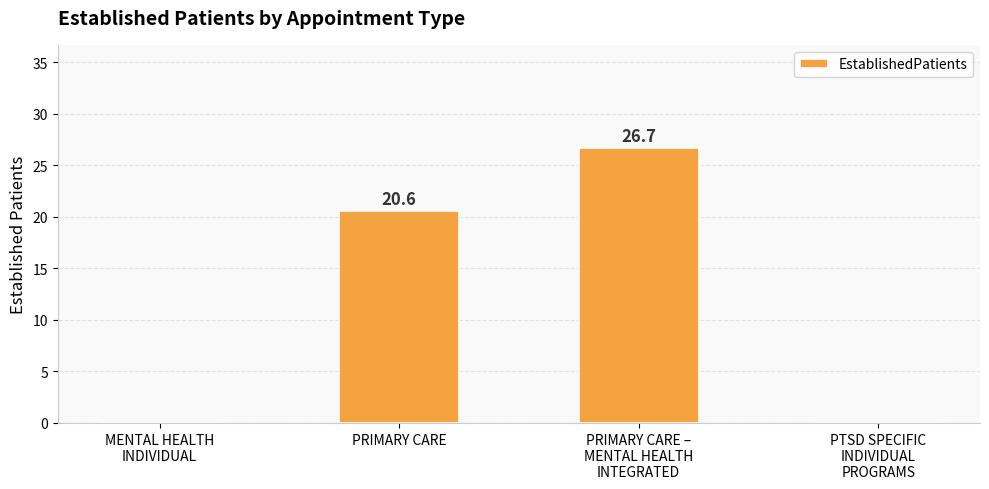

What is the difference between the values at MENTAL HEALTH
INDIVIDUAL and PRIMARY CARE?

20.6